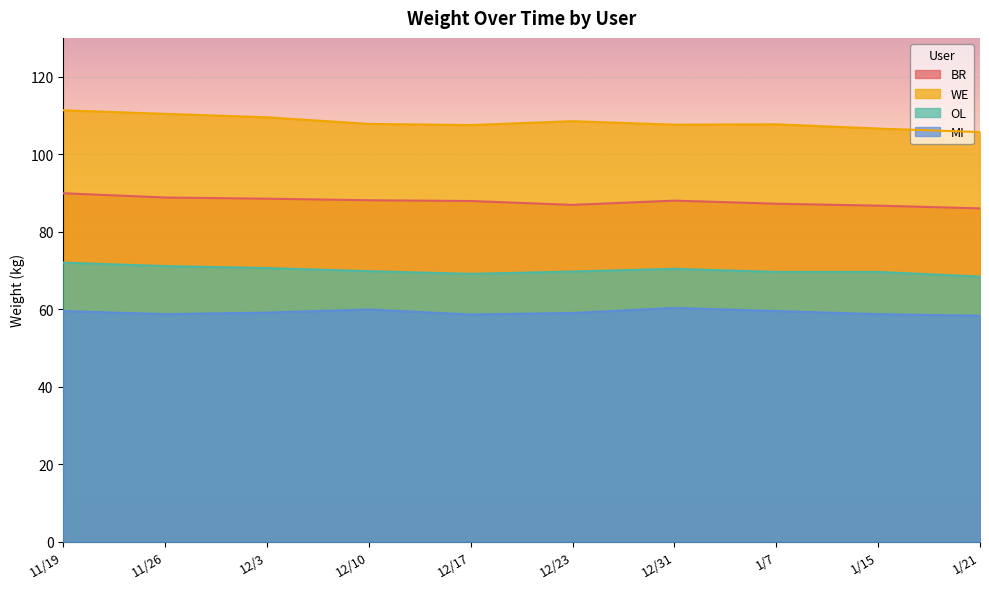

Reading left to right, what are all the values shown in this chart?

BR: 89.9	88.8	88.5	88.1	87.9	86.9	88.0	87.2	86.7	86.0
WE: 111.3	110.4	109.5	107.8	107.5	108.5	107.6	107.7	106.6	105.7
OL: 72.0	71.1	70.6	69.8	69.1	69.7	70.4	69.6	69.6	68.4
MI: 59.5	58.7	59.1	59.9	58.6	59.0	60.3	59.5	58.7	58.3